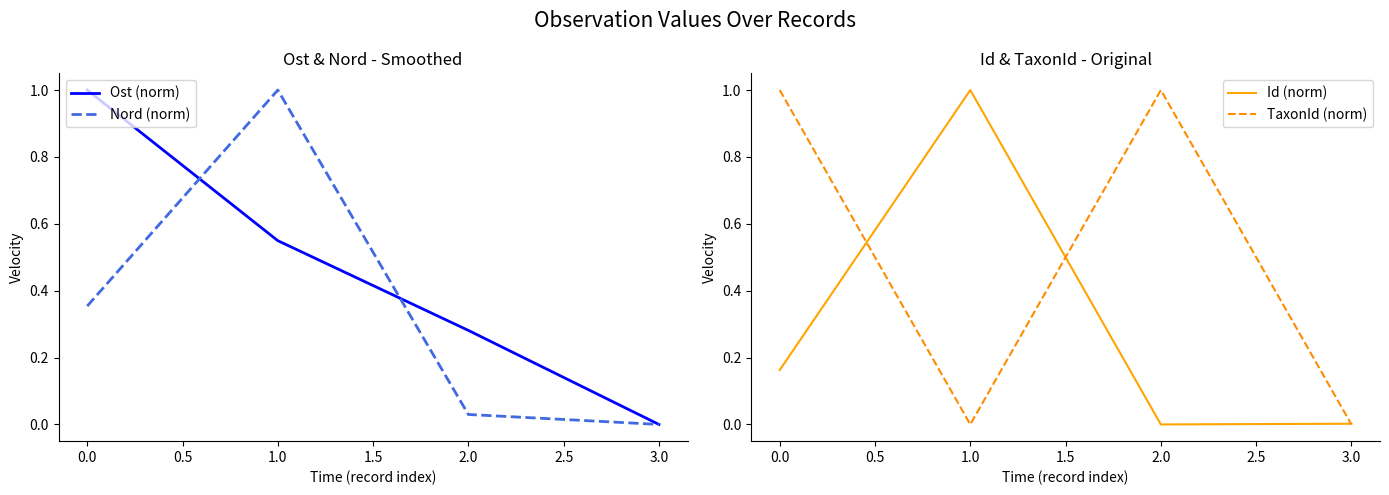

Is it true that Nord (norm) equals 0.0 at 3.0?

True